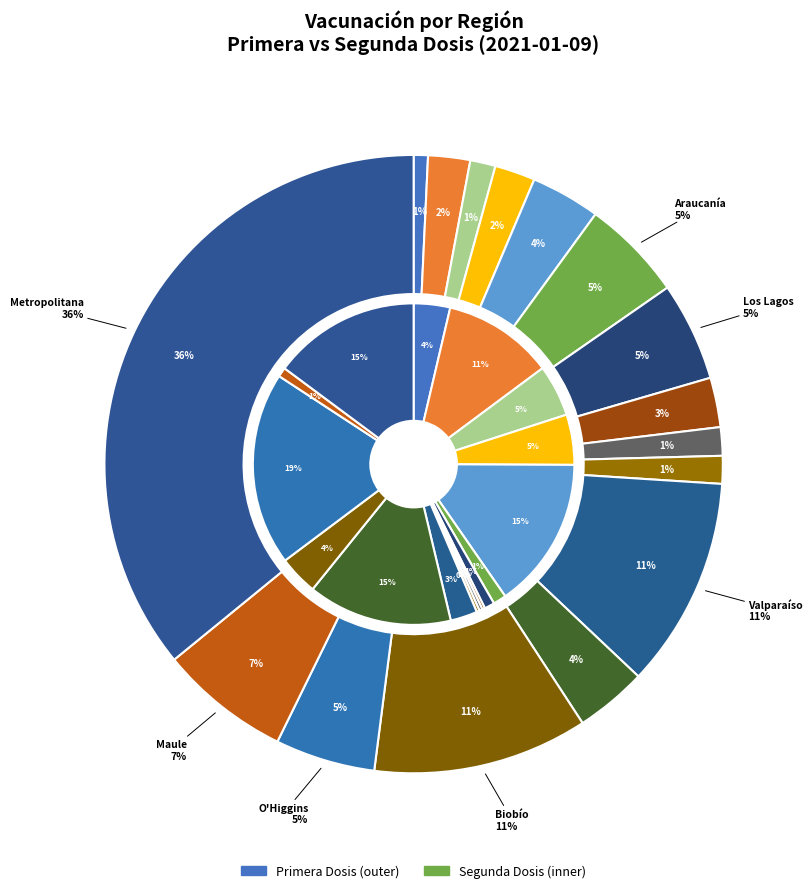

Is it true that 3 is 5% of the pie?

True